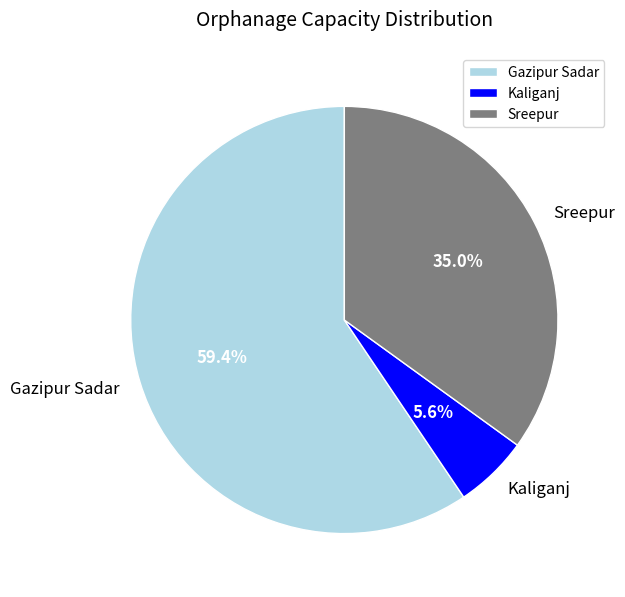

To the nearest percent, what portion does Kaliganj represent?

6%